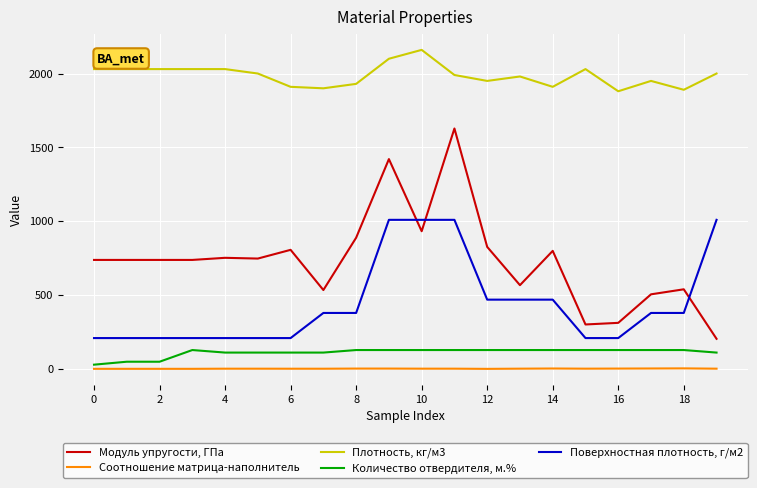

Rank the series by their maximum value, from highest to lowest.

Плотность, кг/м3, Модуль упругости, ГПа, Поверхностная плотность, г/м2, Количество отвердителя, м.%, Соотношение матрица-наполнитель